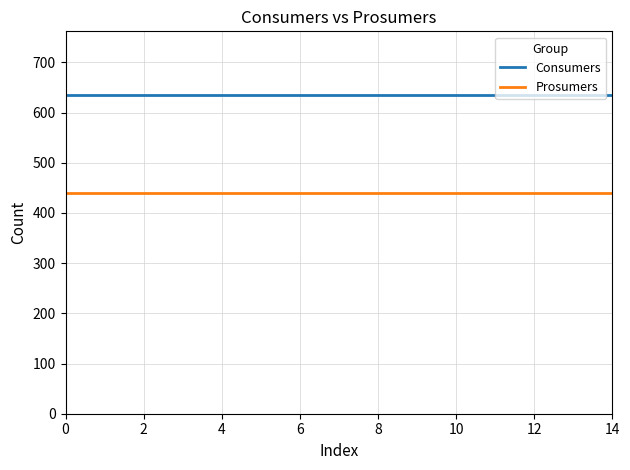

Reading right to left, transcribe all the data shown in this chart.

Consumers: 635	635	635	635	635	635	635	635	635	635	635	635	635	635	635
Prosumers: 440	440	440	440	440	440	440	440	440	440	440	440	440	440	440